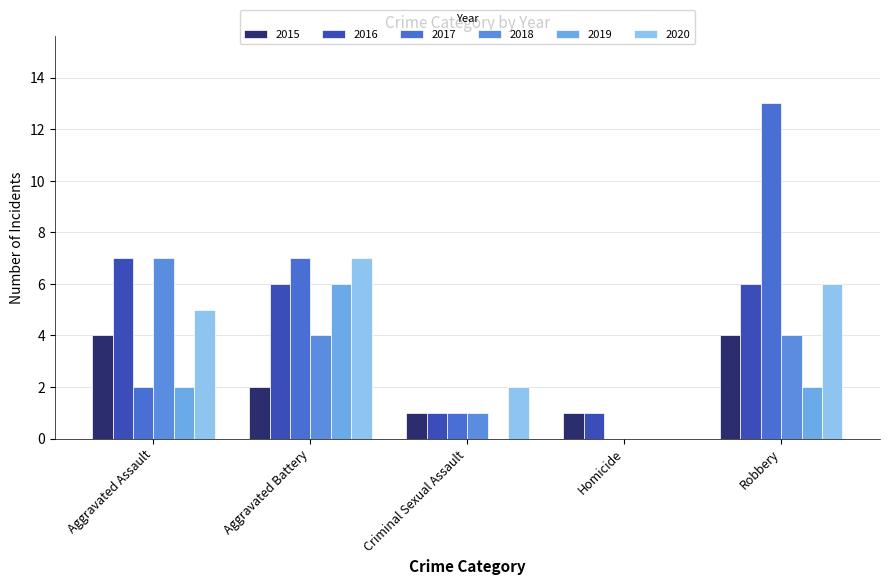

Are the bars grouped side by side (vs. stacked)?

Yes